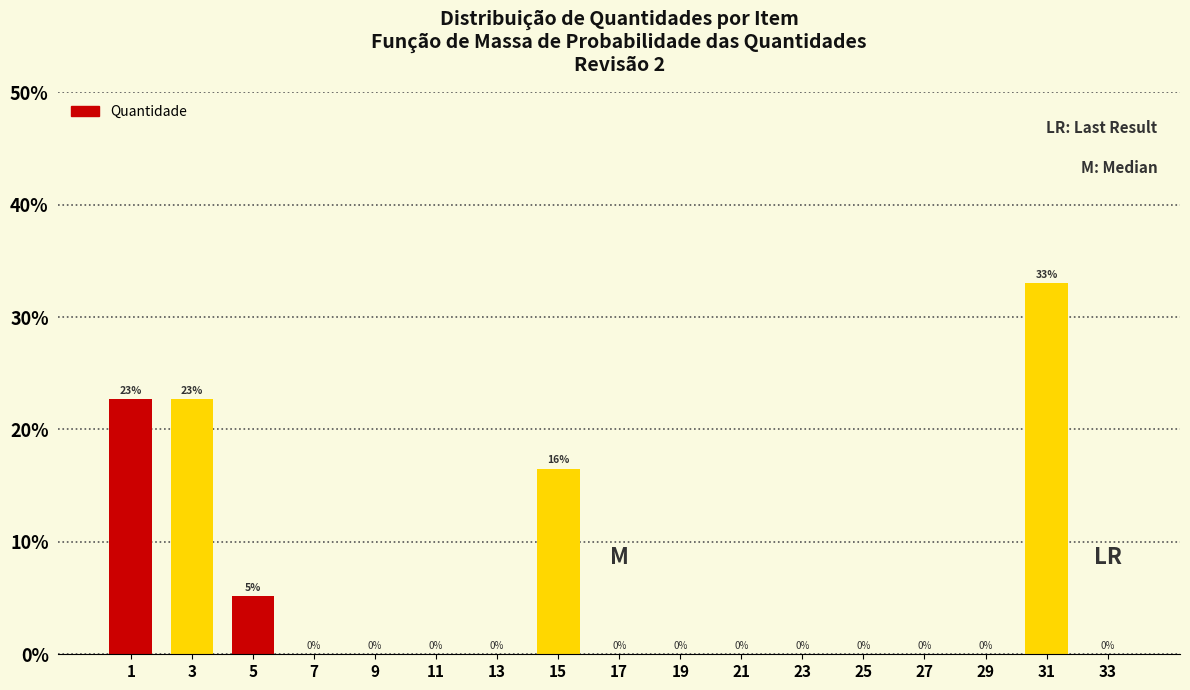

What is the sum of all values?

100.0